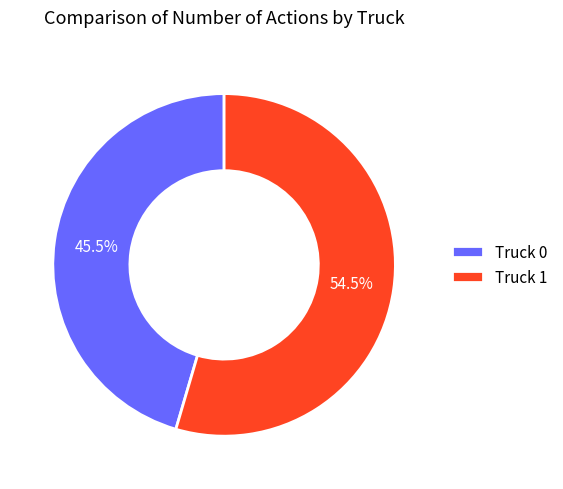

How many segments does this pie chart have?

2